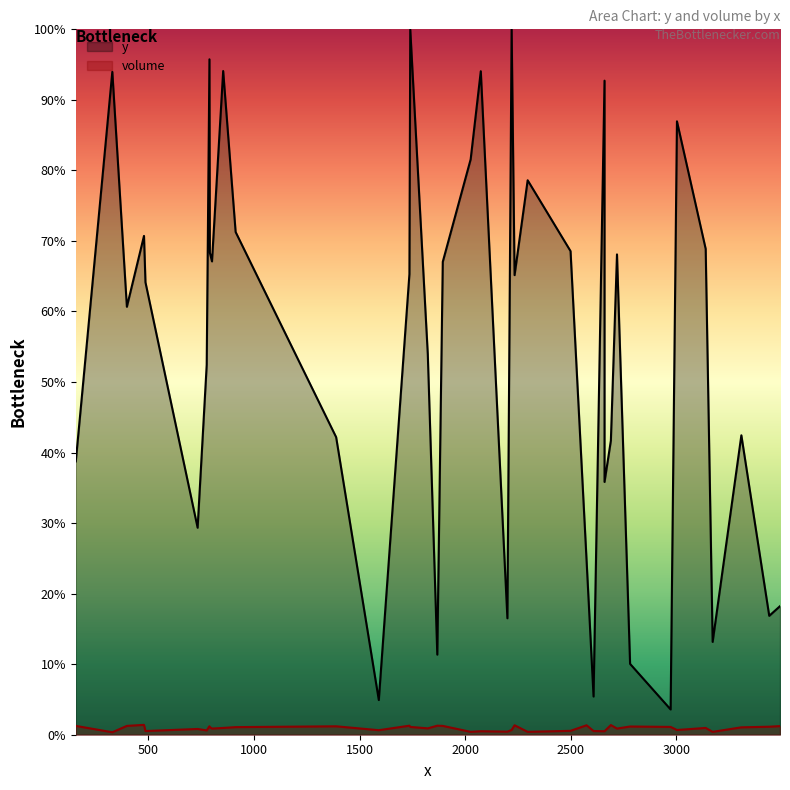

True or false: y and volume intersect in this chart.

False